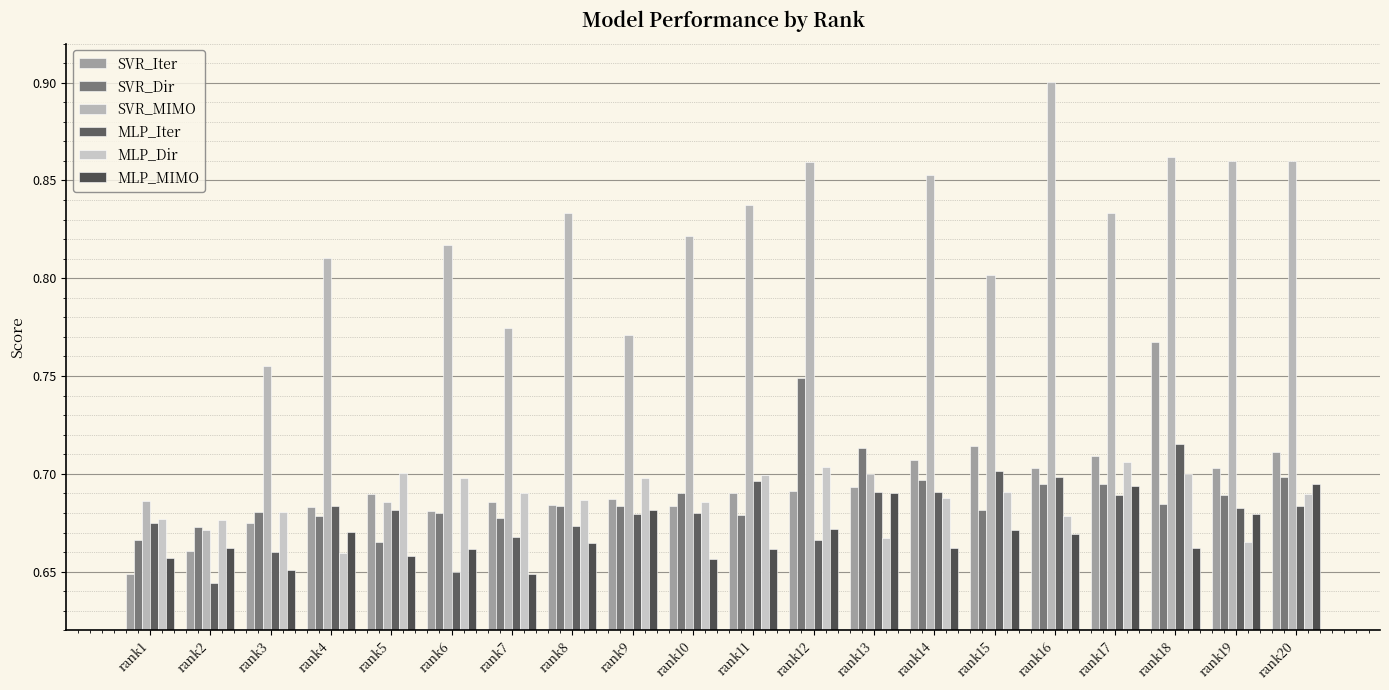

Reading left to right, extract all data points from this chart.

SVR_Iter: rank1=0.6	rank2=0.7	rank3=0.7	rank4=0.7	rank5=0.7	rank6=0.7	rank7=0.7	rank8=0.7	rank9=0.7	rank10=0.7	rank11=0.7	rank12=0.7	rank13=0.7	rank14=0.7	rank15=0.7	rank16=0.7	rank17=0.7	rank18=0.8	rank19=0.7	rank20=0.7
SVR_Dir: rank1=0.7	rank2=0.7	rank3=0.7	rank4=0.7	rank5=0.7	rank6=0.7	rank7=0.7	rank8=0.7	rank9=0.7	rank10=0.7	rank11=0.7	rank12=0.7	rank13=0.7	rank14=0.7	rank15=0.7	rank16=0.7	rank17=0.7	rank18=0.7	rank19=0.7	rank20=0.7
SVR_MIMO: rank1=0.7	rank2=0.7	rank3=0.8	rank4=0.8	rank5=0.7	rank6=0.8	rank7=0.8	rank8=0.8	rank9=0.8	rank10=0.8	rank11=0.8	rank12=0.9	rank13=0.7	rank14=0.9	rank15=0.8	rank16=0.9	rank17=0.8	rank18=0.9	rank19=0.9	rank20=0.9
MLP_Iter: rank1=0.7	rank2=0.6	rank3=0.7	rank4=0.7	rank5=0.7	rank6=0.7	rank7=0.7	rank8=0.7	rank9=0.7	rank10=0.7	rank11=0.7	rank12=0.7	rank13=0.7	rank14=0.7	rank15=0.7	rank16=0.7	rank17=0.7	rank18=0.7	rank19=0.7	rank20=0.7
MLP_Dir: rank1=0.7	rank2=0.7	rank3=0.7	rank4=0.7	rank5=0.7	rank6=0.7	rank7=0.7	rank8=0.7	rank9=0.7	rank10=0.7	rank11=0.7	rank12=0.7	rank13=0.7	rank14=0.7	rank15=0.7	rank16=0.7	rank17=0.7	rank18=0.7	rank19=0.7	rank20=0.7
MLP_MIMO: rank1=0.7	rank2=0.7	rank3=0.7	rank4=0.7	rank5=0.7	rank6=0.7	rank7=0.6	rank8=0.7	rank9=0.7	rank10=0.7	rank11=0.7	rank12=0.7	rank13=0.7	rank14=0.7	rank15=0.7	rank16=0.7	rank17=0.7	rank18=0.7	rank19=0.7	rank20=0.7